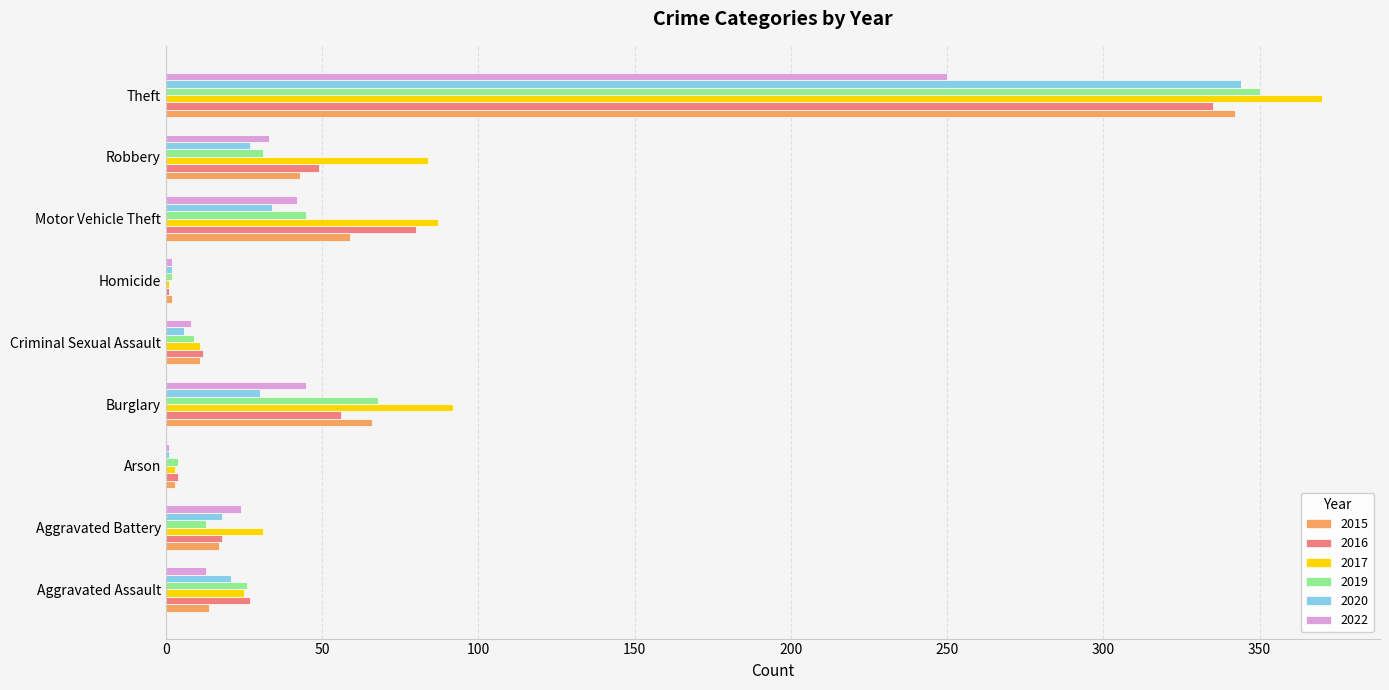

What is the highest value of the 2022 series?

250